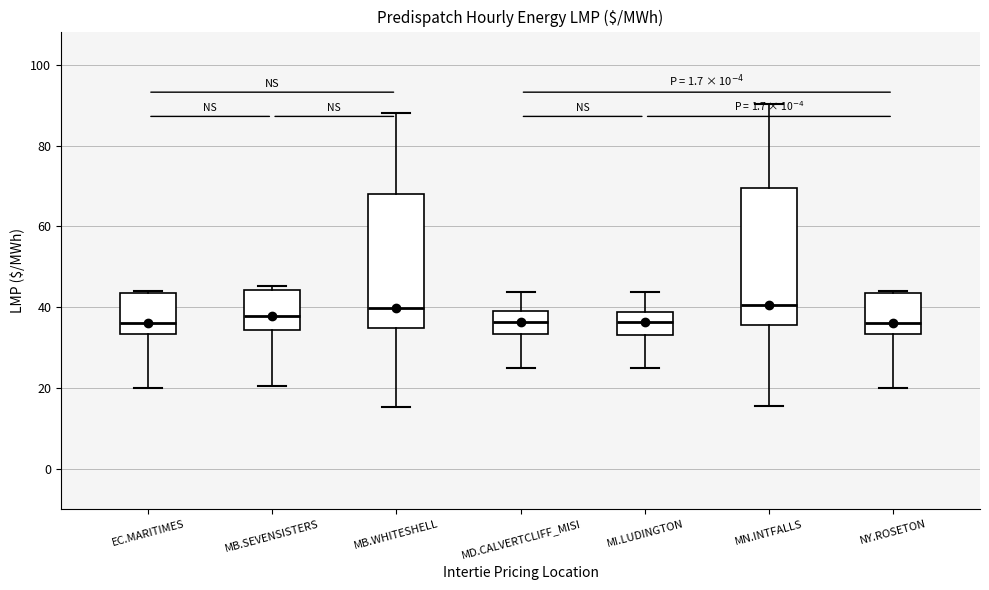

Reading left to right, transcribe this box plot: for each box, give where its median line is, the range the box spans, and where its two whiskers end, as read against the y-axis. The values are not printed on the chart, so give them approximately, as read against the axis.

EC.MARITIMES: median 36, box 34 to 44, whiskers 20 to 44
MB.SEVENSISTERS: median 38, box 34 to 44, whiskers 20 to 46
MB.WHITESHELL: median 40, box 34 to 68, whiskers 16 to 88
MD.CALVERTCLIFF_MISI: median 36, box 34 to 40, whiskers 24 to 44
MI.LUDINGTON: median 36, box 34 to 38, whiskers 26 to 44
MN.INTFALLS: median 40, box 36 to 70, whiskers 16 to 90
NY.ROSETON: median 36, box 34 to 44, whiskers 20 to 44